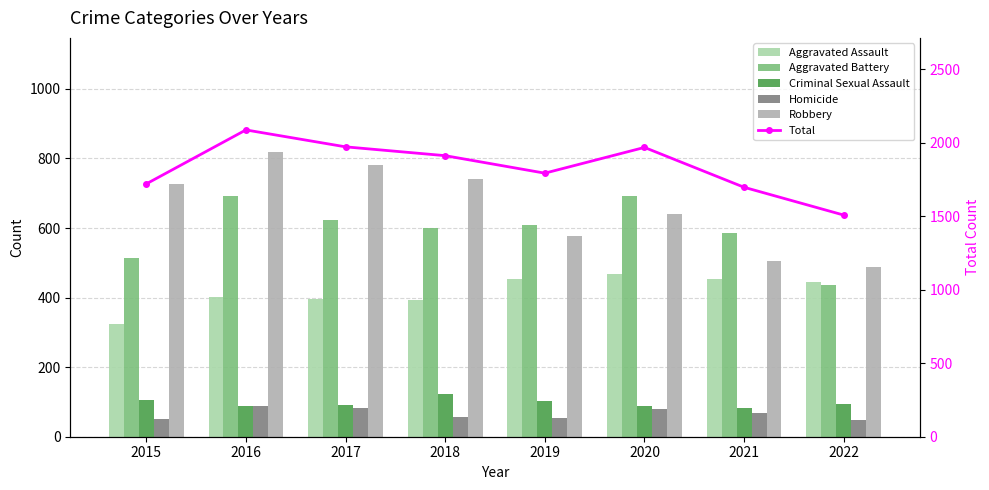

What is the spread (max minus min) of values at 2022?

1460